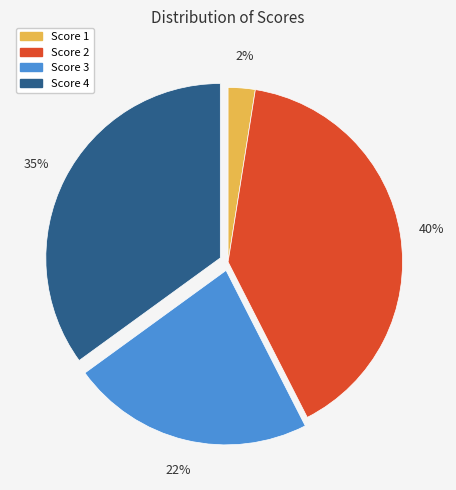

What percentage is the Score 4 slice, to the nearest percent?

35%